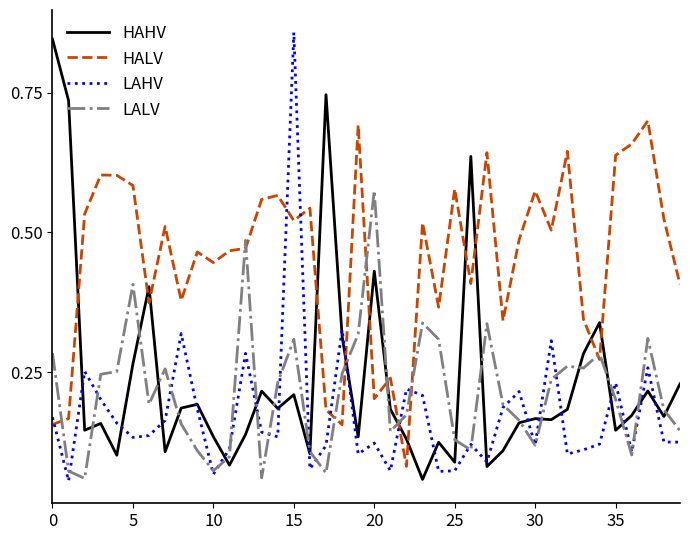

What are all the series names shown in the legend?

HAHV, HALV, LAHV, LALV